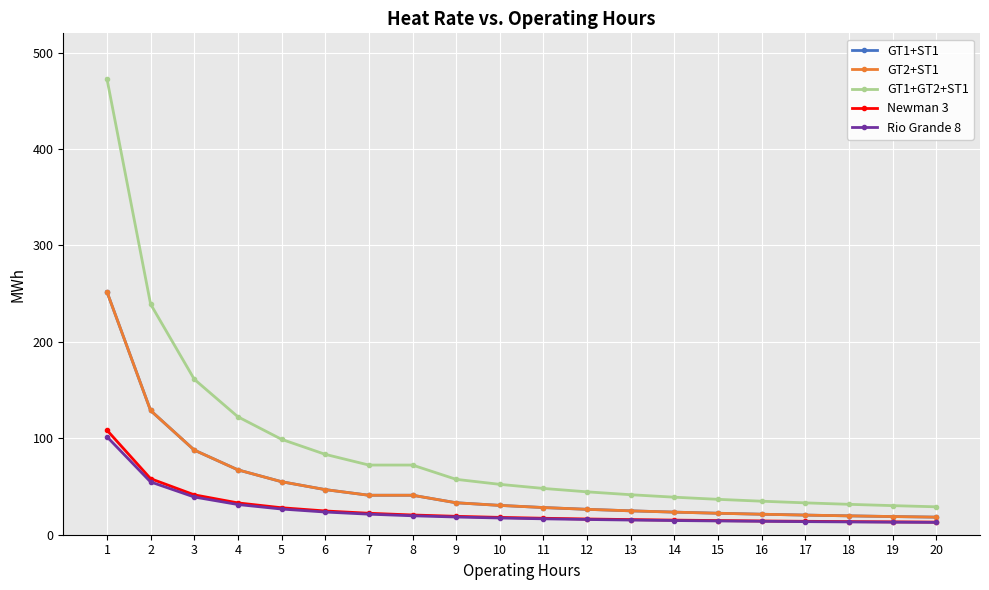

List the series in order of their peak value, highest first.

GT1+GT2+ST1, GT1+ST1, GT2+ST1, Newman 3, Rio Grande 8